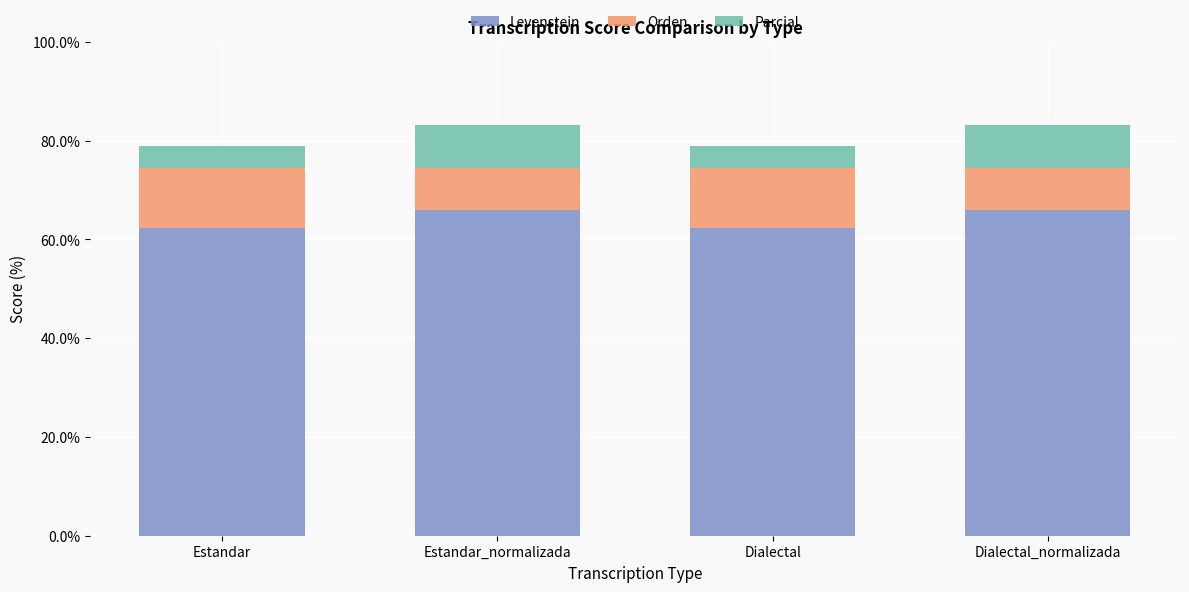

What is the average value of the Levenstein series?

64.2